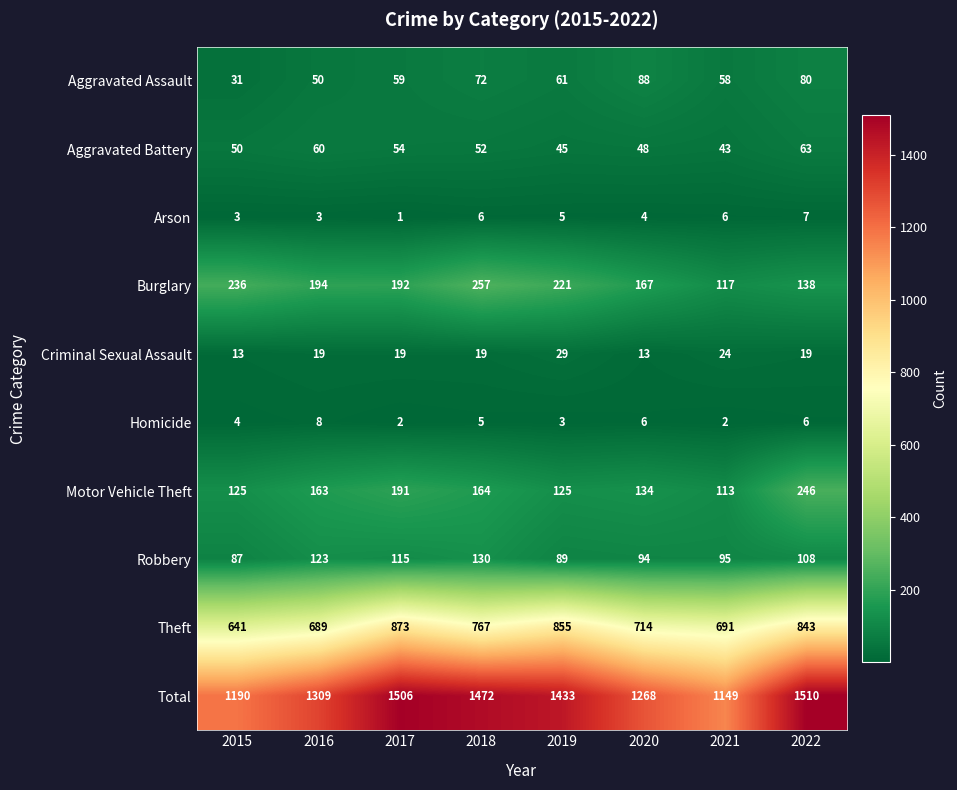

List the series in order of their peak value, highest first.

Total, Theft, Burglary, Motor Vehicle Theft, Robbery, Aggravated Assault, Aggravated Battery, Criminal Sexual Assault, Homicide, Arson